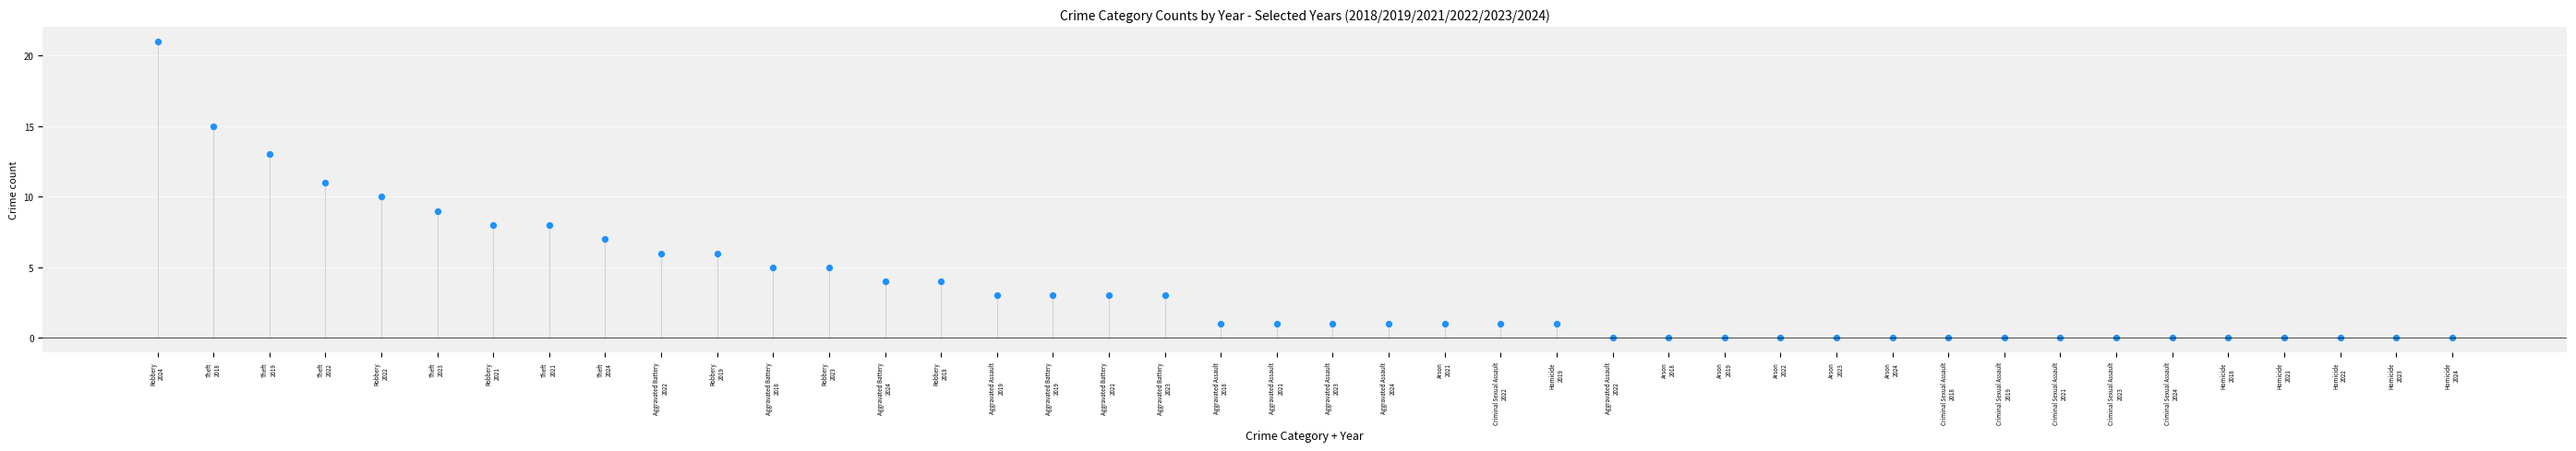

What is the range of Y values (max minus min)?

21